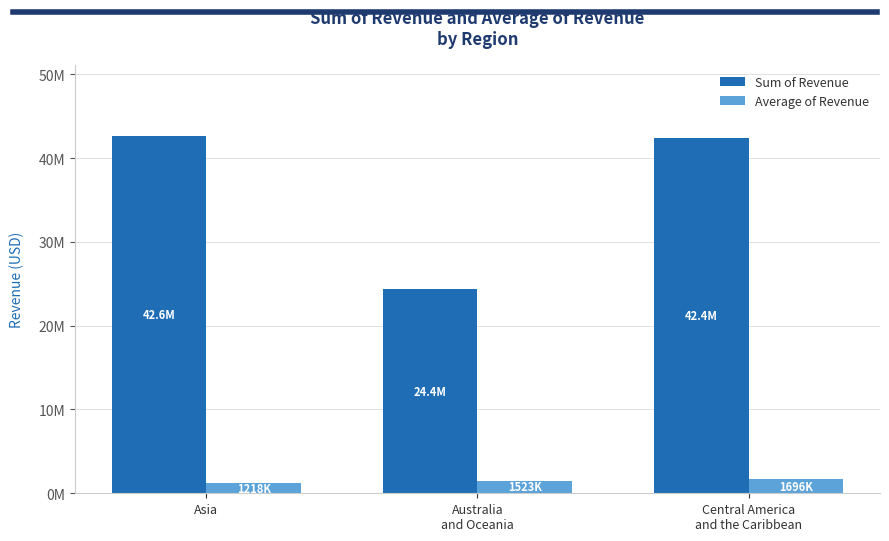

What is the sum of the Average of Revenue values at Australia
and Oceania and Asia?

2740708.5